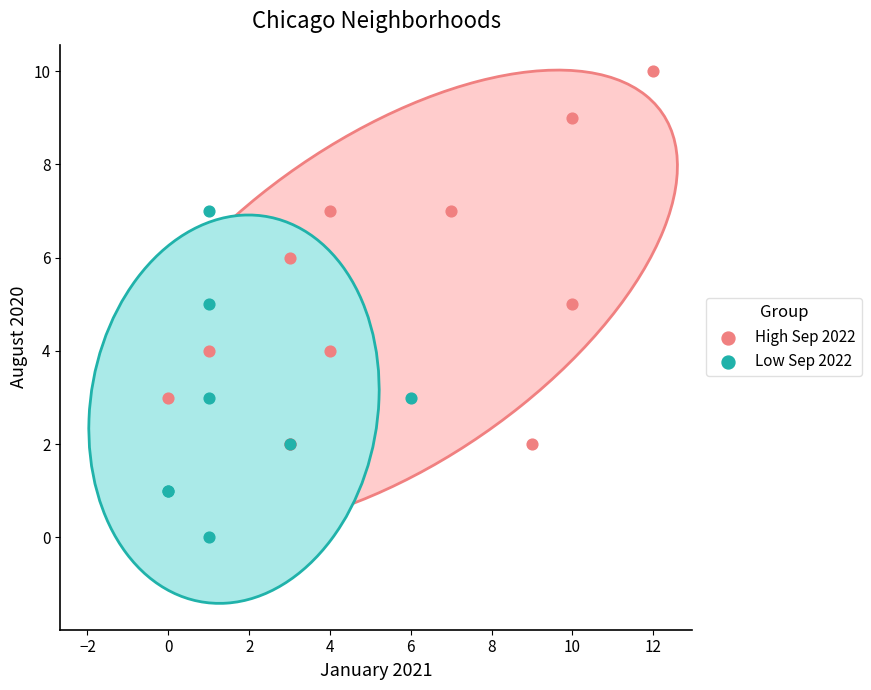

Which series reaches the maximum Y coordinate?

High Sep 2022